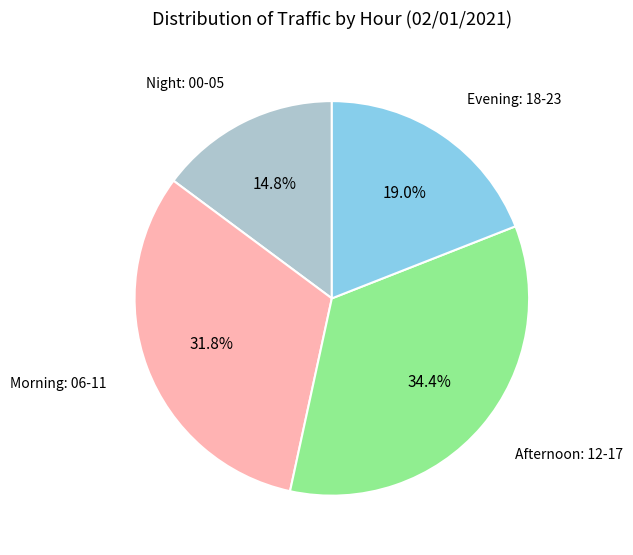

What is the ratio of the value at Evening: 18-23 to the value at Afternoon: 12-17?

0.6